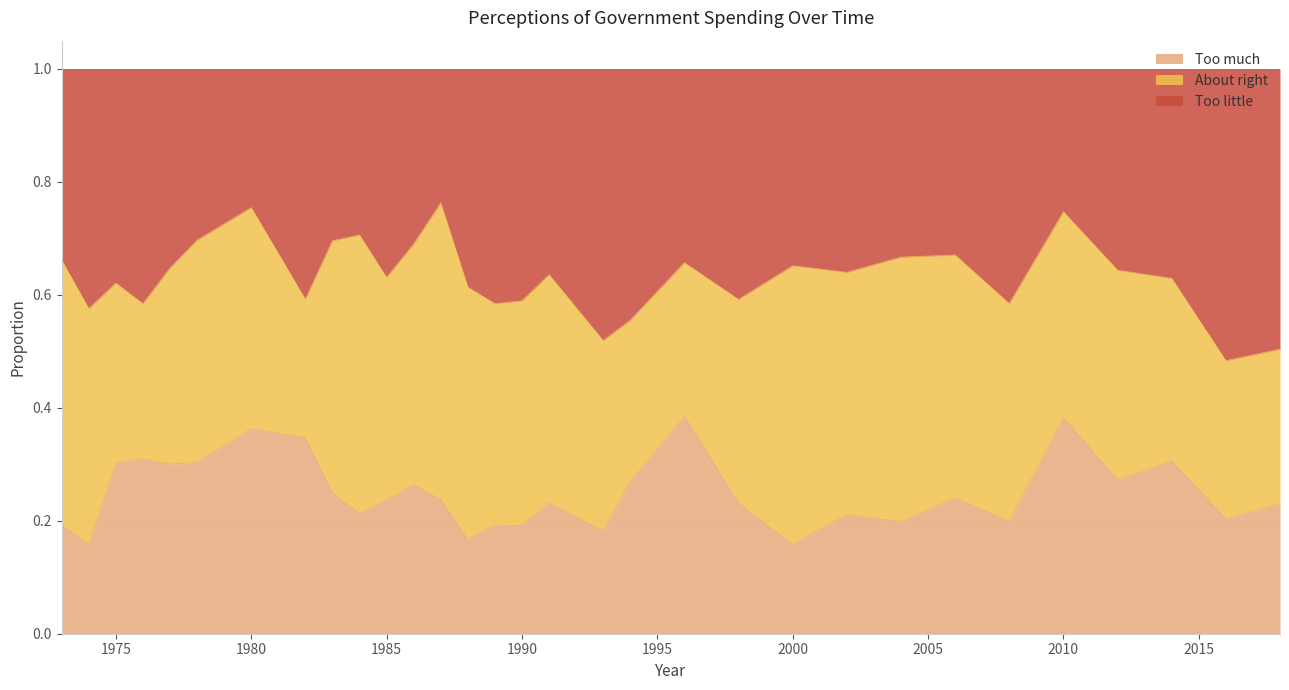

What is the difference between the second highest and second lowest values in the Too much series?

0.2